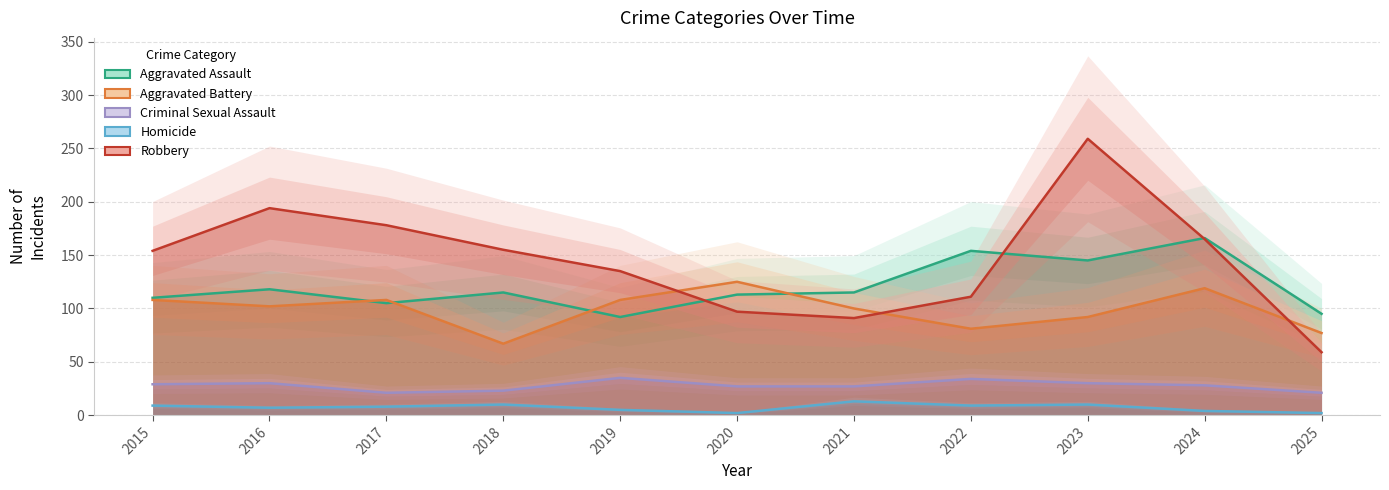

Is this an area chart (filled region under the line)?

No